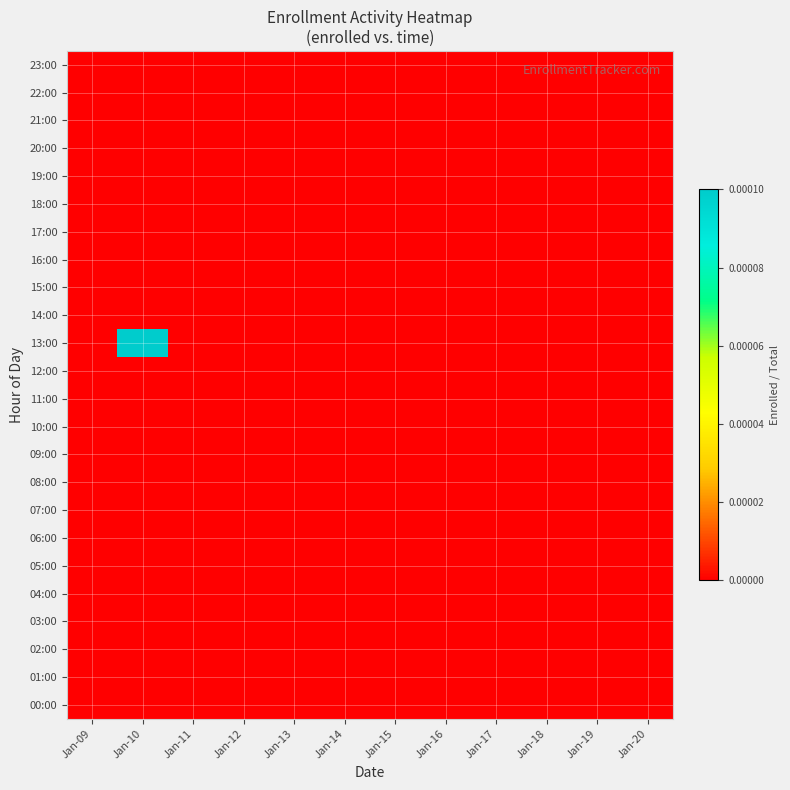

At Jan-13, list the series in order from largest to smallest.

00:00, 01:00, 02:00, 03:00, 04:00, 05:00, 06:00, 07:00, 08:00, 09:00, 10:00, 11:00, 12:00, 13:00, 14:00, 15:00, 16:00, 17:00, 18:00, 19:00, 20:00, 21:00, 22:00, 23:00